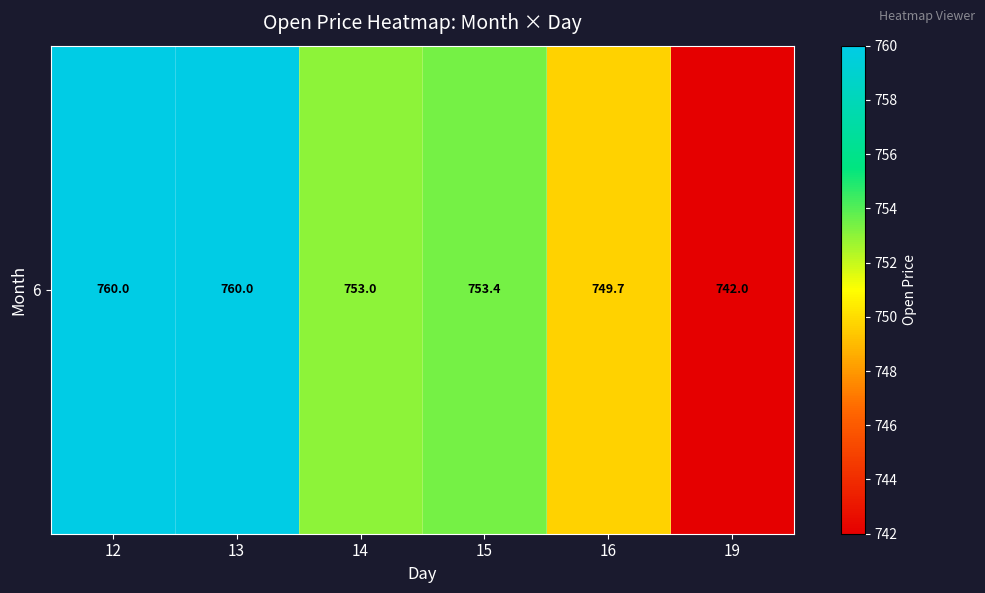

List the labels in order of value, largest first.

13, 12, 15, 14, 16, 19